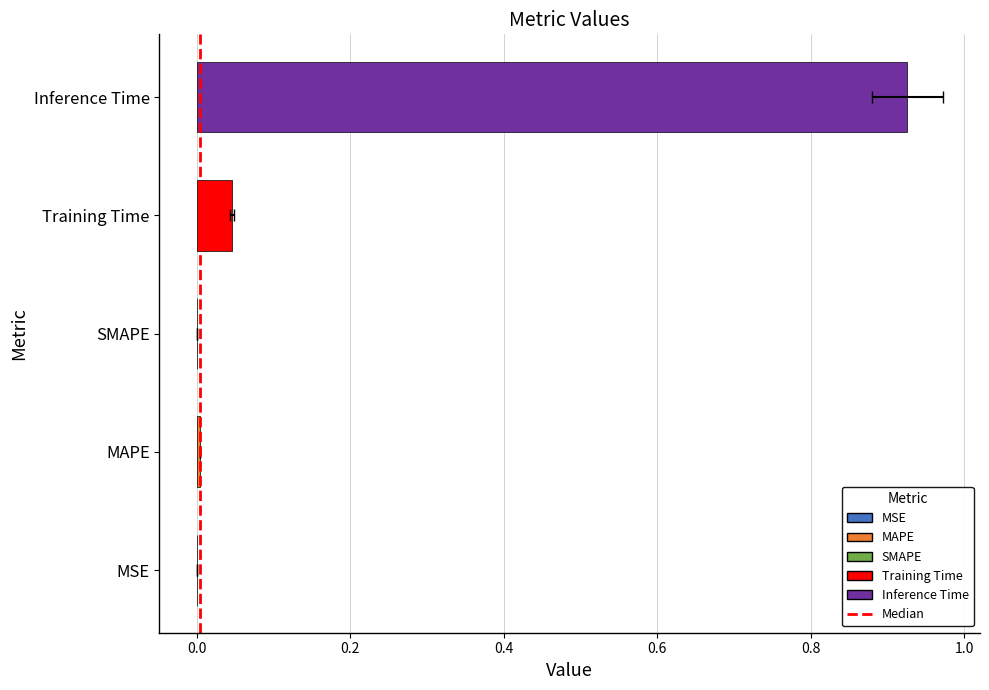

List the labels in order of value, smallest first.

SMAPE, MSE, MAPE, Training Time, Inference Time